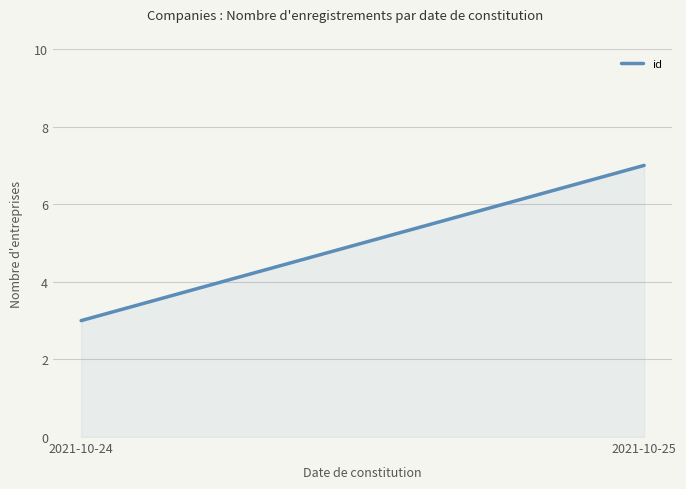

Which has a higher value, 2021-10-25 or 2021-10-24?

2021-10-25